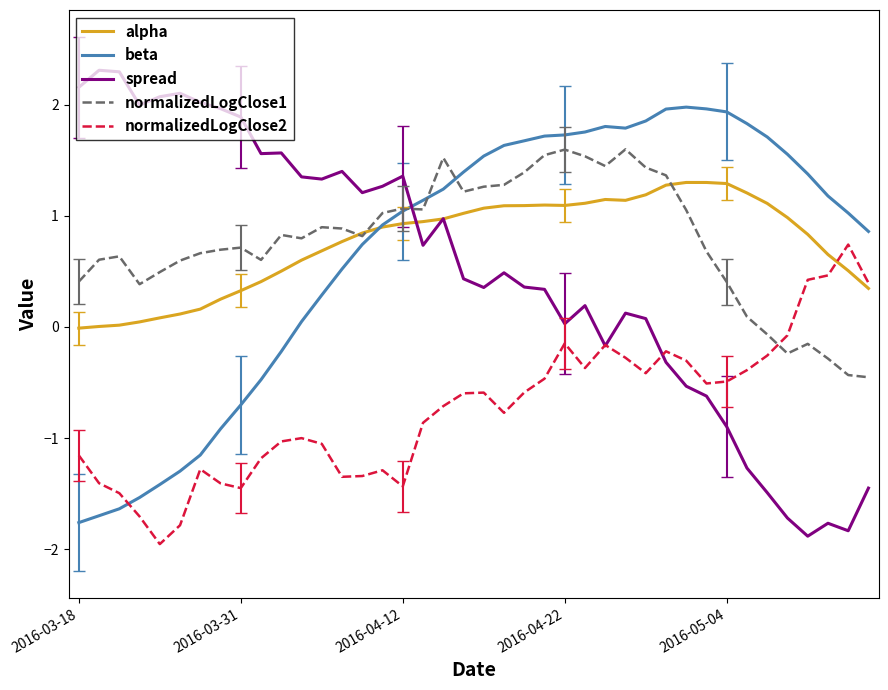

How many lines are shown in the chart?

5